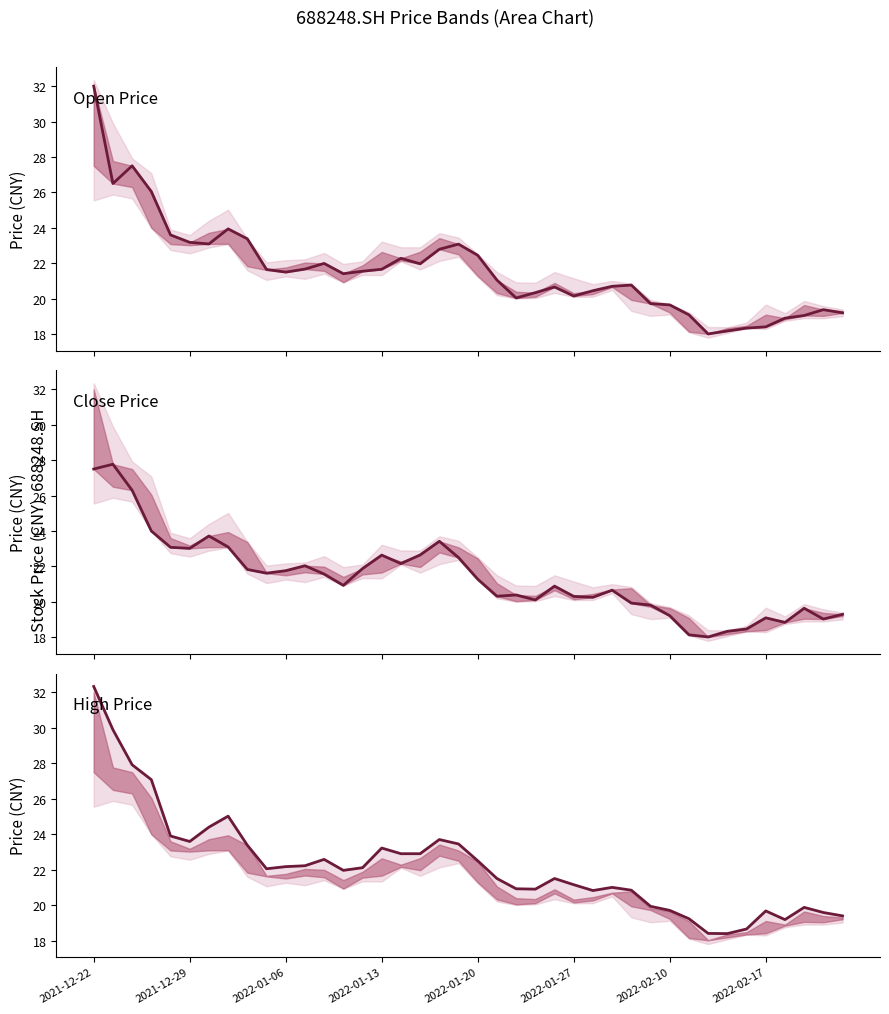

How many interior local valleys does the High Price series have?

7